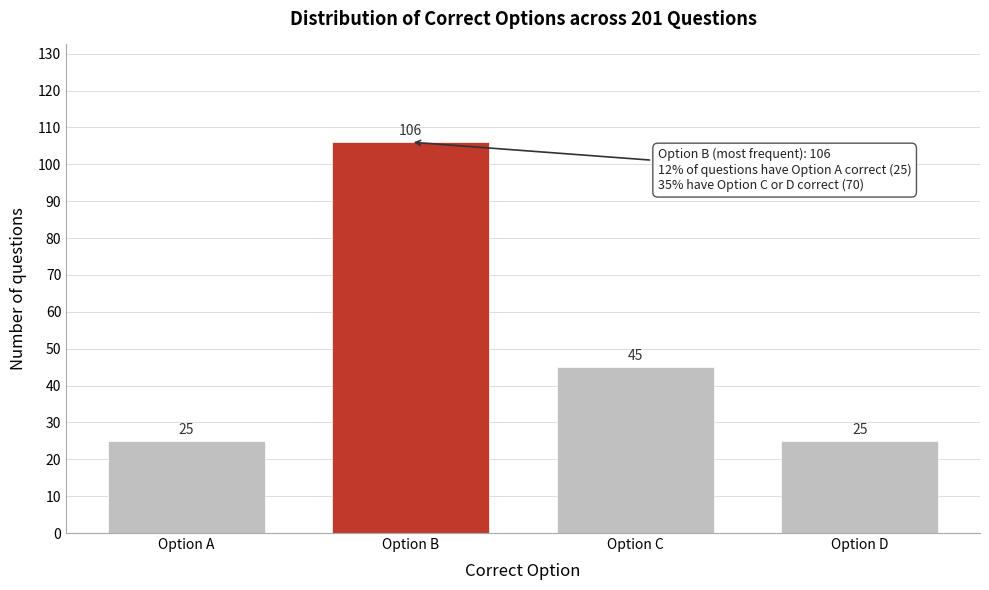

Reading left to right, list all the values displayed in this chart.

Option A=25	Option B=106	Option C=45	Option D=25